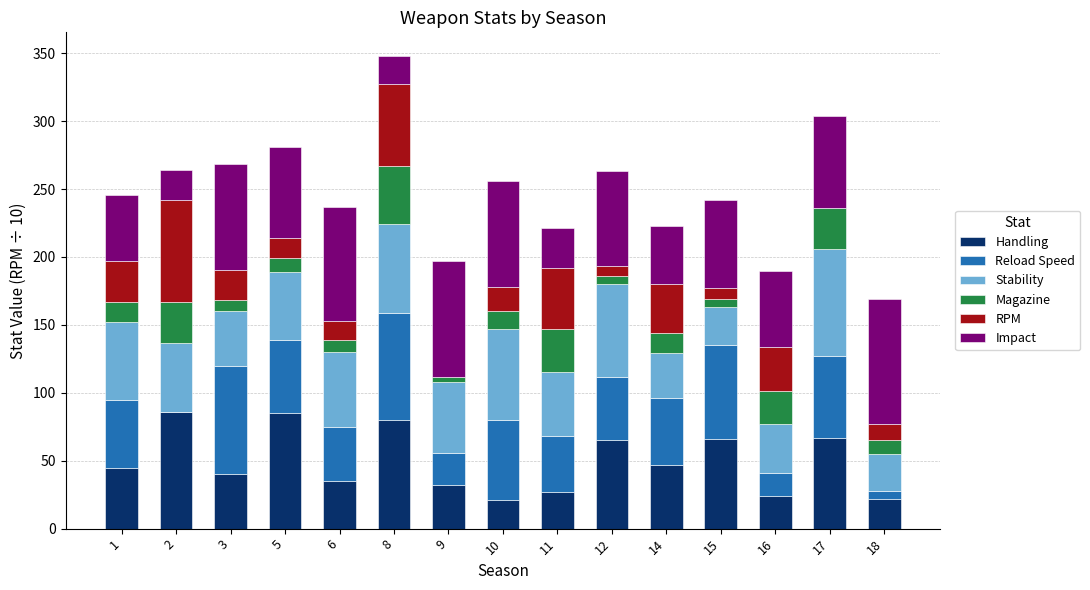

What is the sum of the Handling values at 1 and 11?

72.0